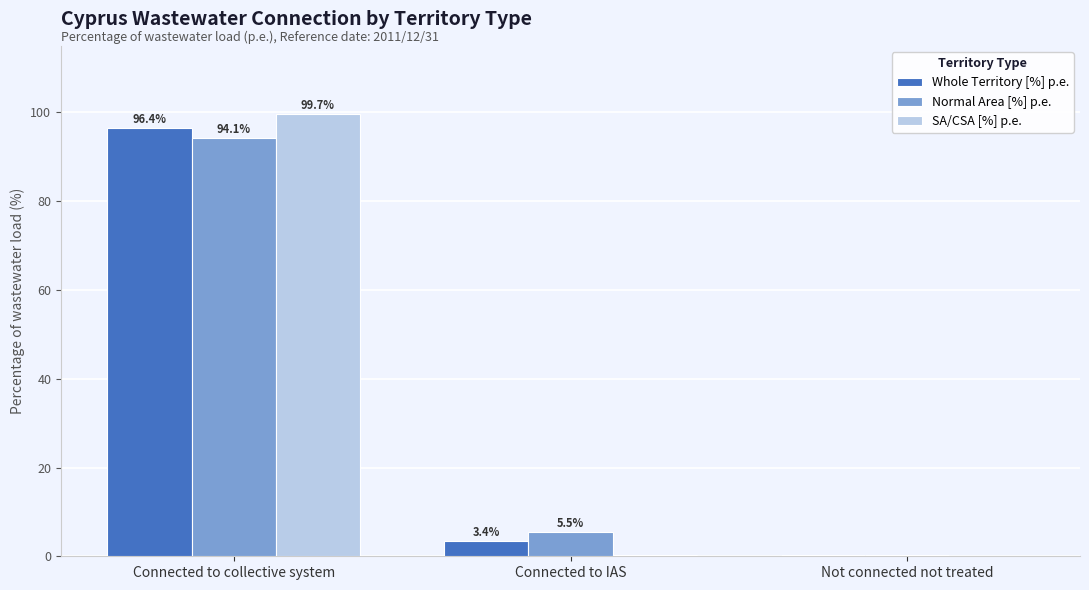

Which series has the largest range (max minus min)?

SA/CSA [%] p.e.